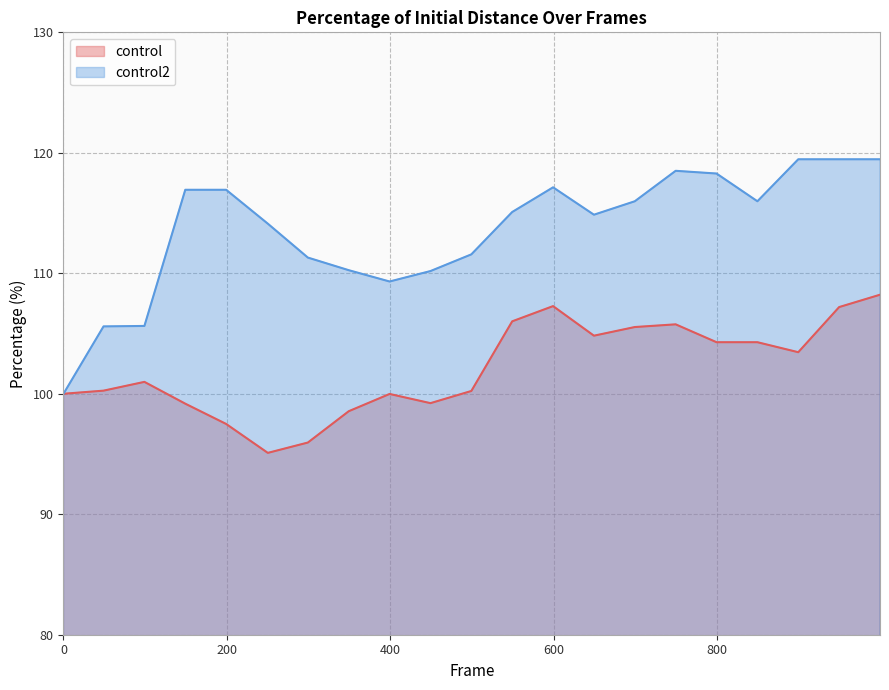

Which series has the largest total across all categories?

control2